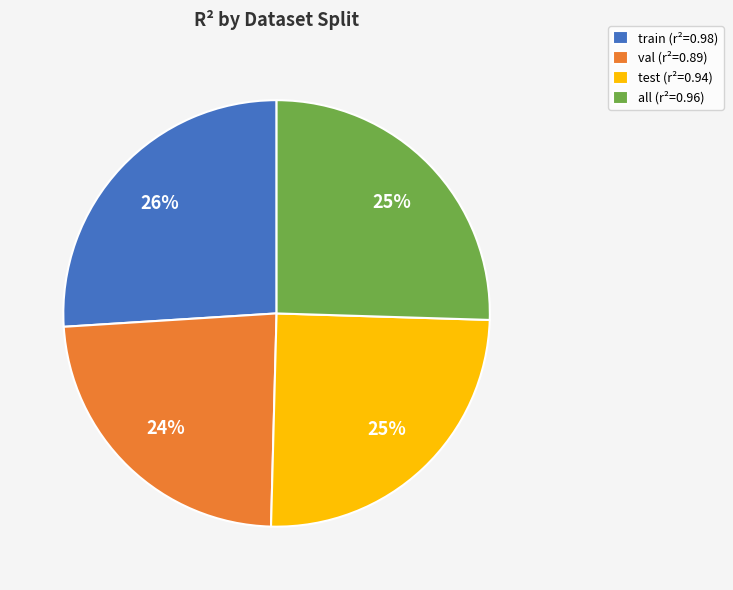

Combined, do val and all account for over 50%?

No